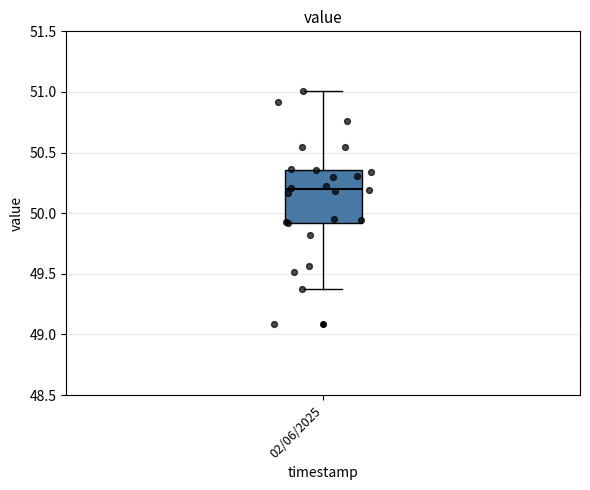

Transcribe this box plot: give where the median line is, the range the box spans, and where the two whiskers end, as read against the y-axis. The values are not printed on the chart, so give them approximately, as read against the axis.

median 50.20, box 49.90 to 50.35, whiskers 49.40 to 51.00